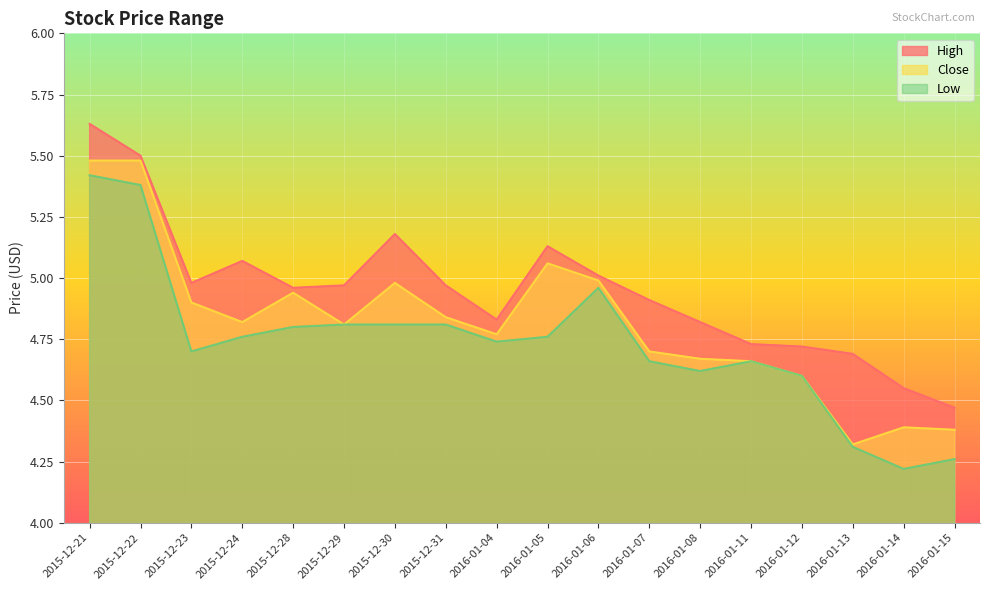

What are all the series names shown in the legend?

High, Close, Low